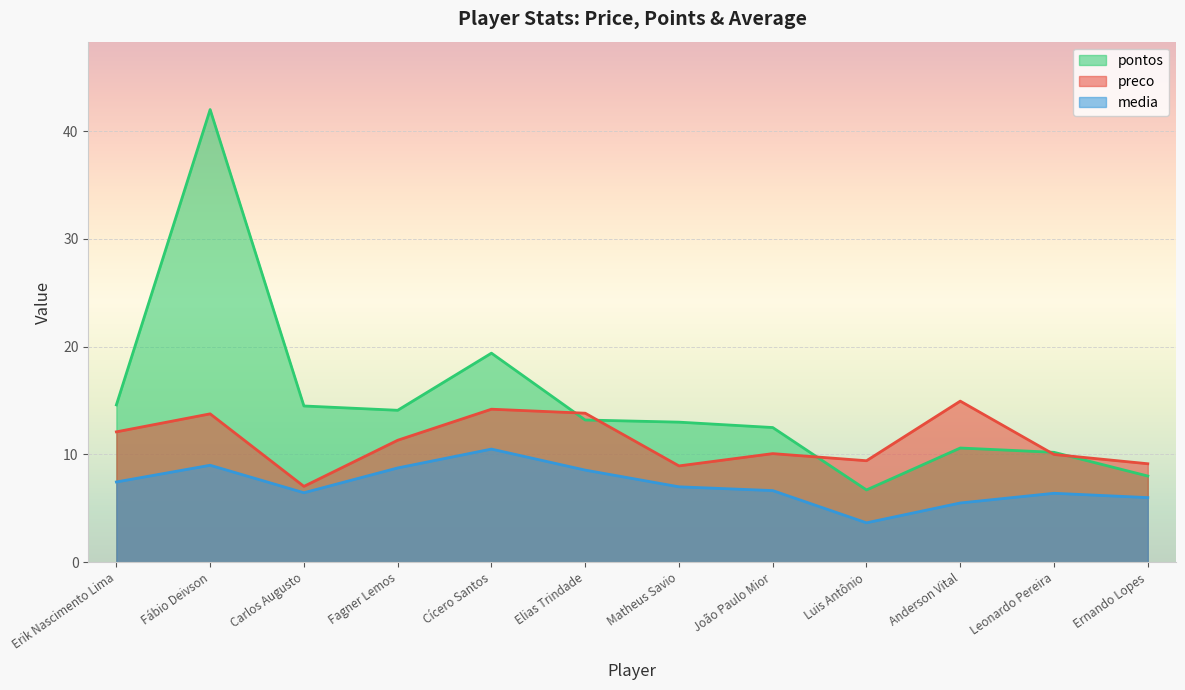

Reading left to right, list all the values displayed in this chart.

preco: 12.1	13.8	7.0	11.3	14.2	13.8	8.9	10.1	9.4	14.9	10.0	9.1
pontos: 14.6	42.0	14.5	14.1	19.4	13.2	13.0	12.5	6.7	10.6	10.2	8.0
media: 7.5	9.0	6.5	8.8	10.5	8.6	7.0	6.7	3.7	5.5	6.4	6.0